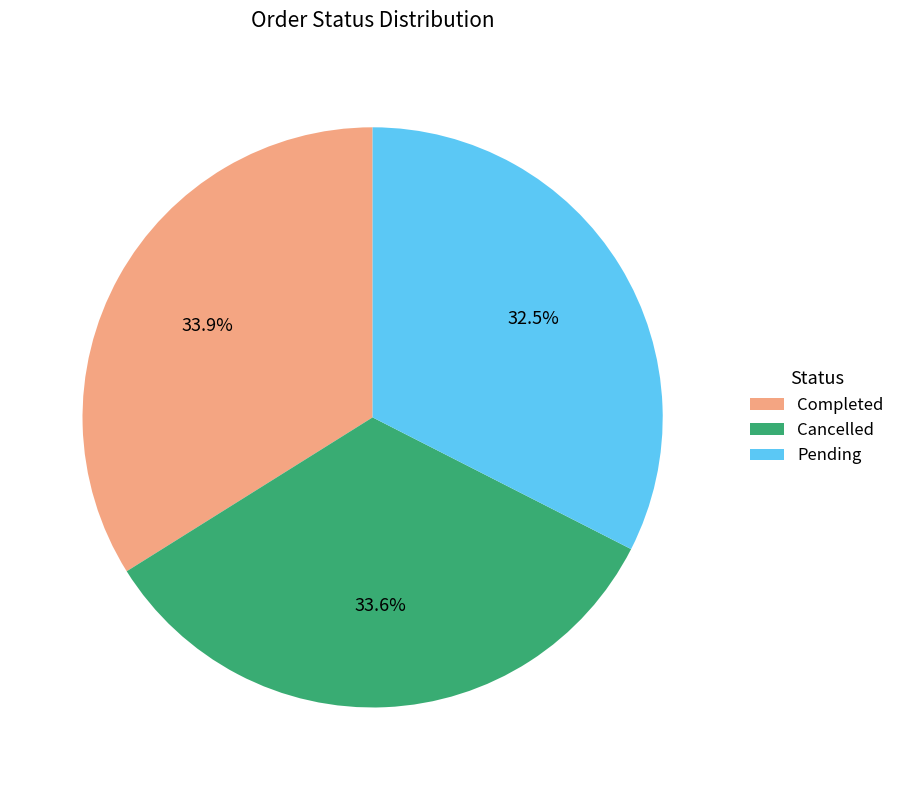

What is the ratio of the value at Cancelled to the value at Completed?

1.0